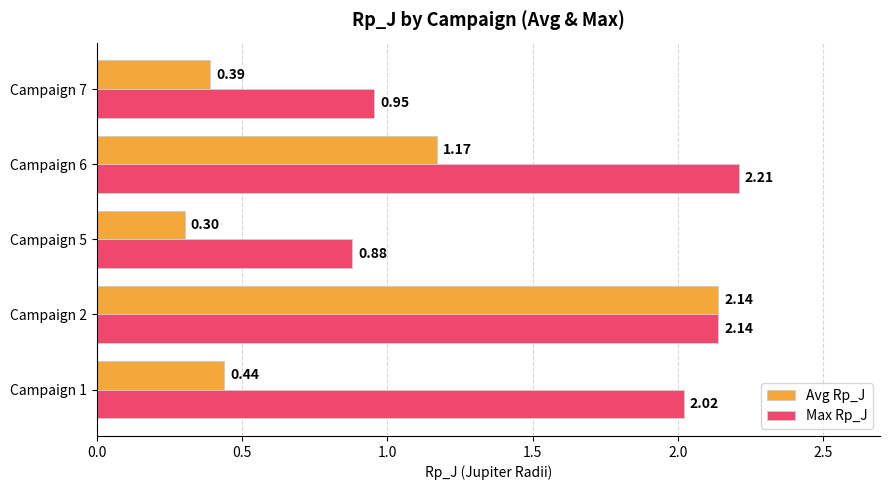

List the series in order of their overall mean, lowest first.

Avg Rp_J, Max Rp_J